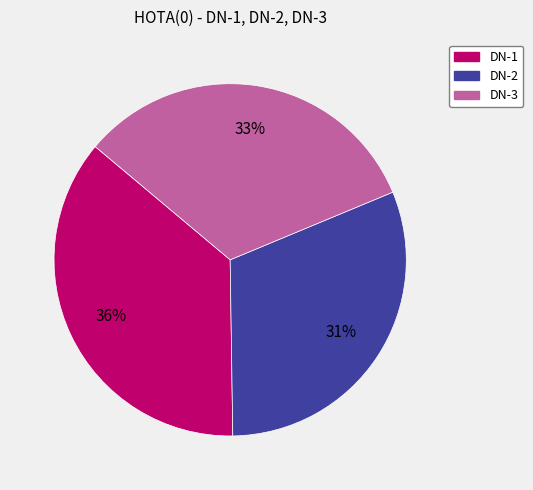

To the nearest percent, what is the difference between the DN-2 and DN-3 slice percentages?

2%